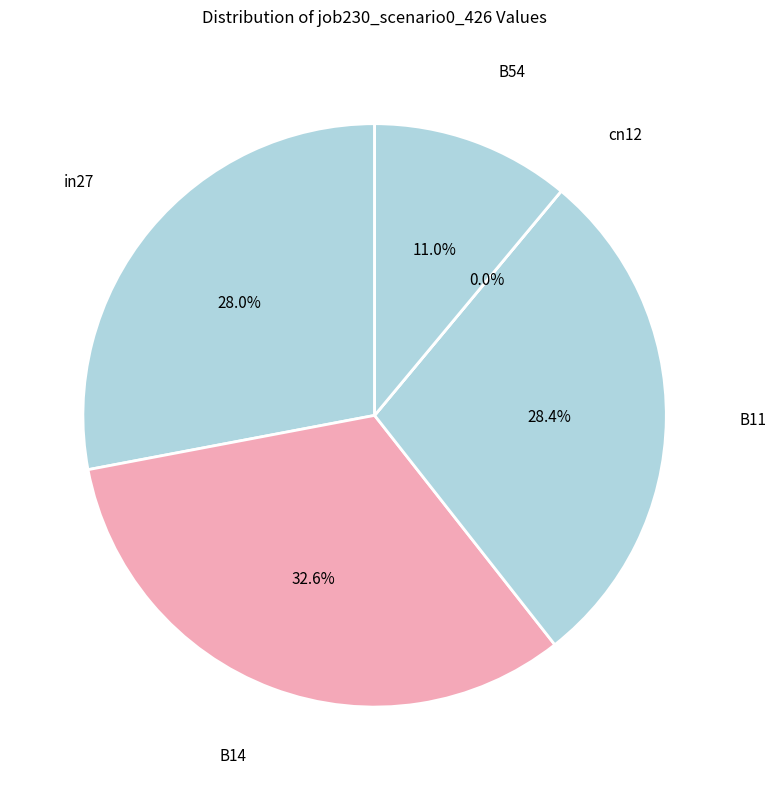

What is the change in value from cn12 to B54?

+0.2